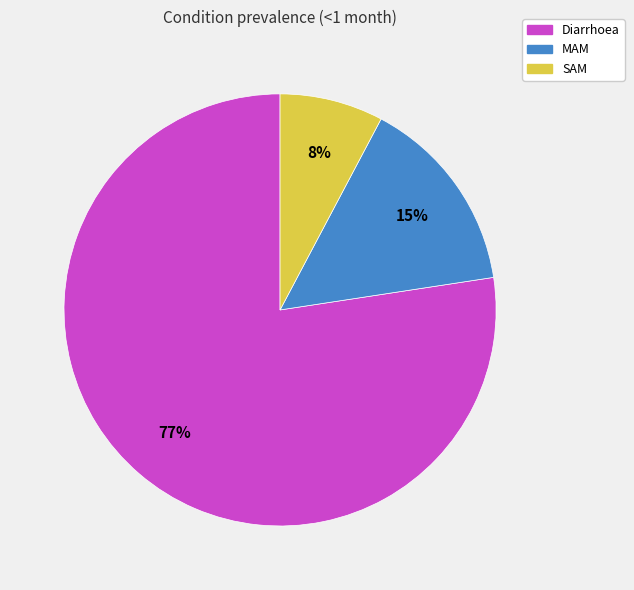

To the nearest percent, what percentage of the pie is SAM?

8%